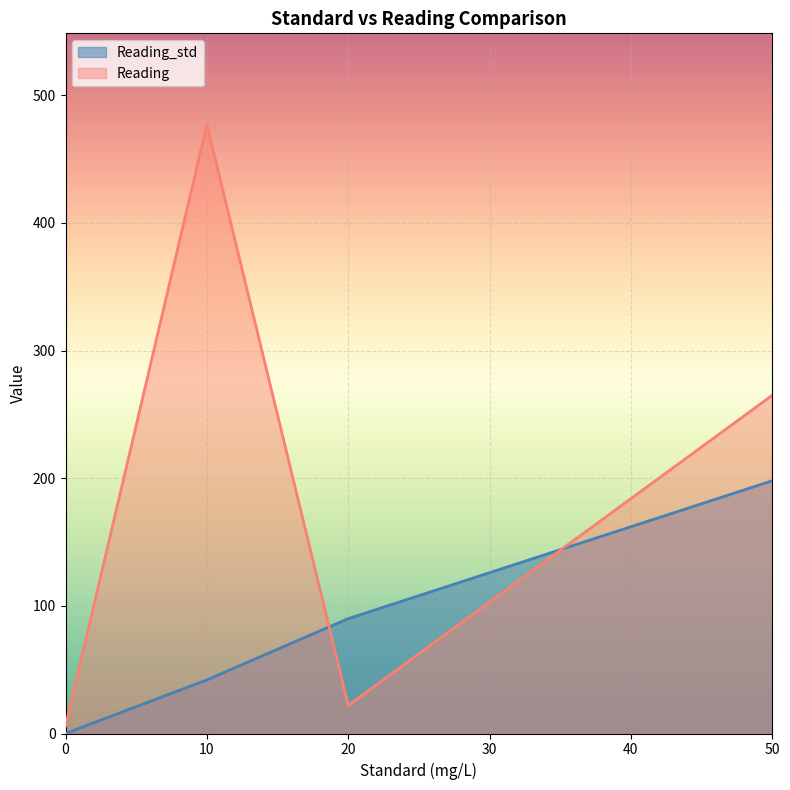

Reading left to right, what are all the values shown in this chart?

Reading_std: 0=0.0	10=42.0	20=90.0	50=198.0
Reading: 0=6.0	10=477.0	20=22.0	50=265.0